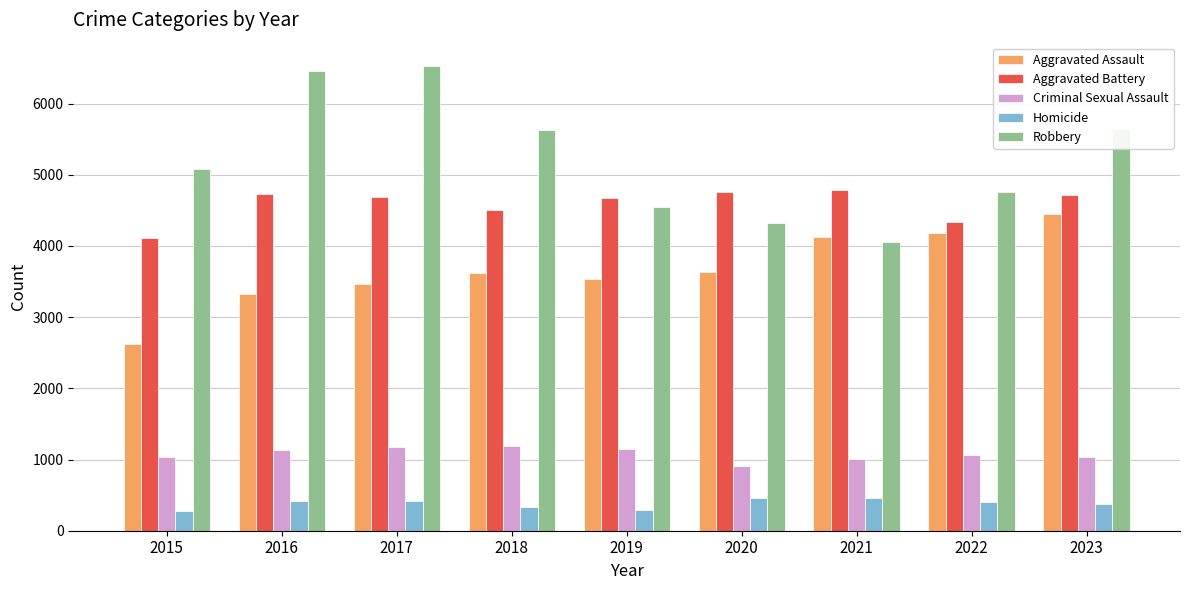

True or false: Aggravated Battery has a value of 4686 at 2017.

True